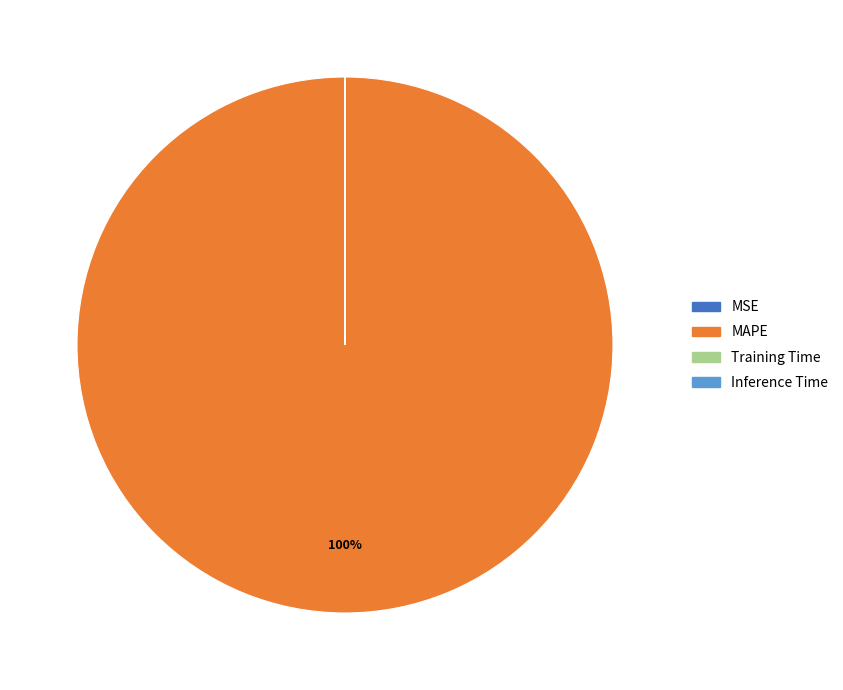

Is it true that MAPE is 100% of the pie?

True